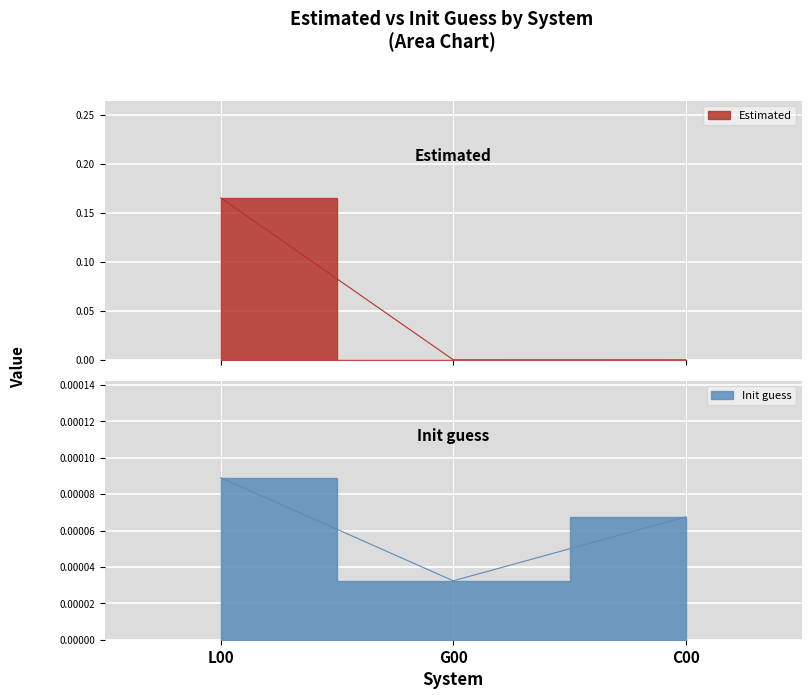

List the series in order of their overall mean, highest first.

Estimated, Init guess